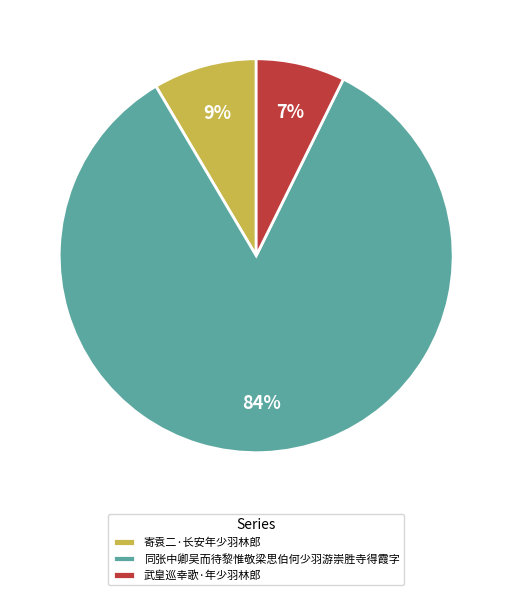

Combined, do 武皇巡幸歌·年少羽林郎 and 同张中卿吴而待黎惟敬梁思伯何少羽游崇胜寺得霞字 account for over 50%?

Yes